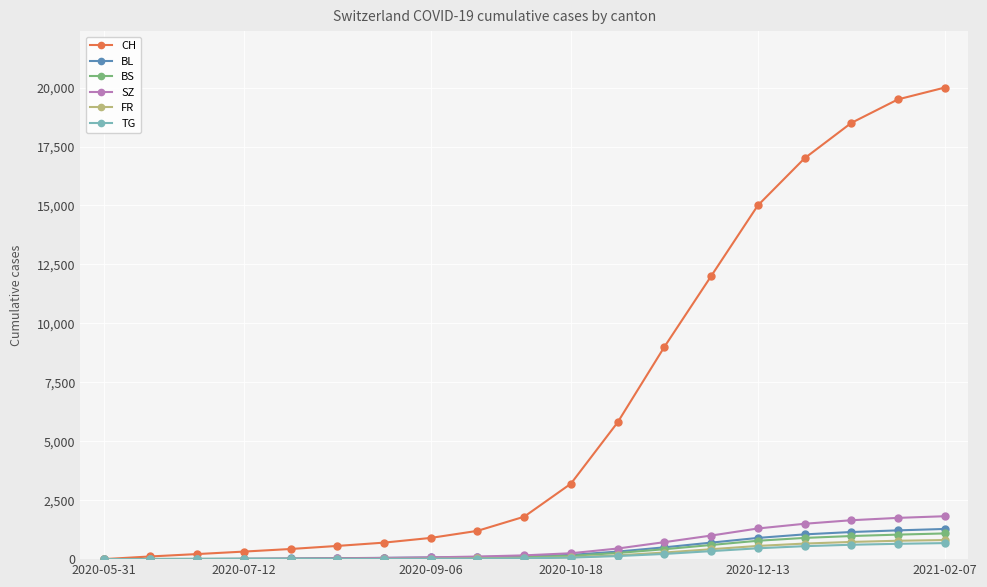

Which series has the widest spread of values?

CH